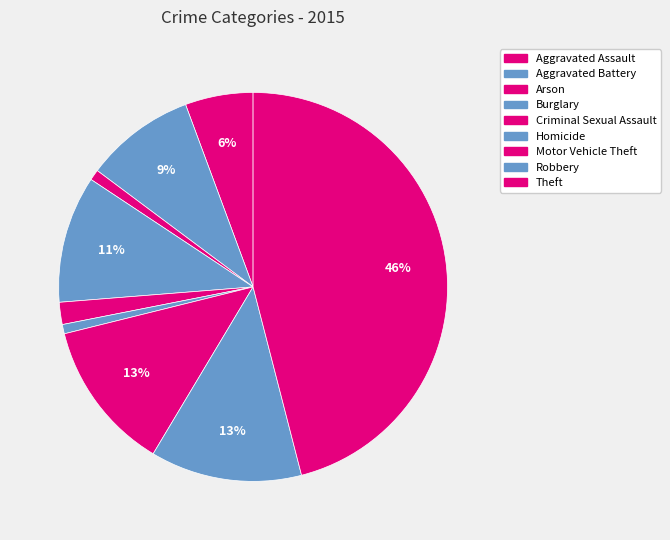

To the nearest percent, what portion does Arson represent?

1%